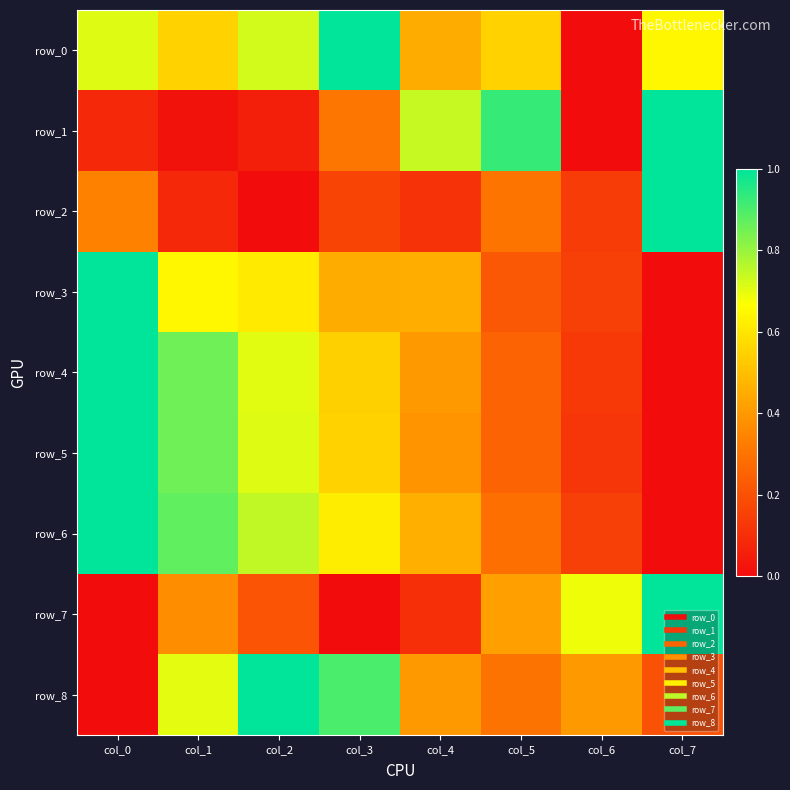

Reading right to left, list all the values displayed in this chart.

row_0: 0.6	0.0	0.5	0.5	1.0	0.7	0.5	0.7
row_1: 1.0	0.0	0.9	0.7	0.3	0.1	0.0	0.1
row_2: 1.0	0.1	0.3	0.1	0.2	0.0	0.1	0.3
row_3: 0.0	0.2	0.2	0.5	0.5	0.6	0.6	1.0
row_4: 0.0	0.1	0.3	0.4	0.5	0.7	0.9	1.0
row_5: 0.0	0.1	0.3	0.4	0.5	0.7	0.9	1.0
row_6: 0.0	0.2	0.3	0.5	0.6	0.7	0.9	1.0
row_7: 1.0	0.7	0.4	0.1	0.0	0.2	0.4	0.0
row_8: 0.2	0.4	0.3	0.4	0.9	1.0	0.7	0.0